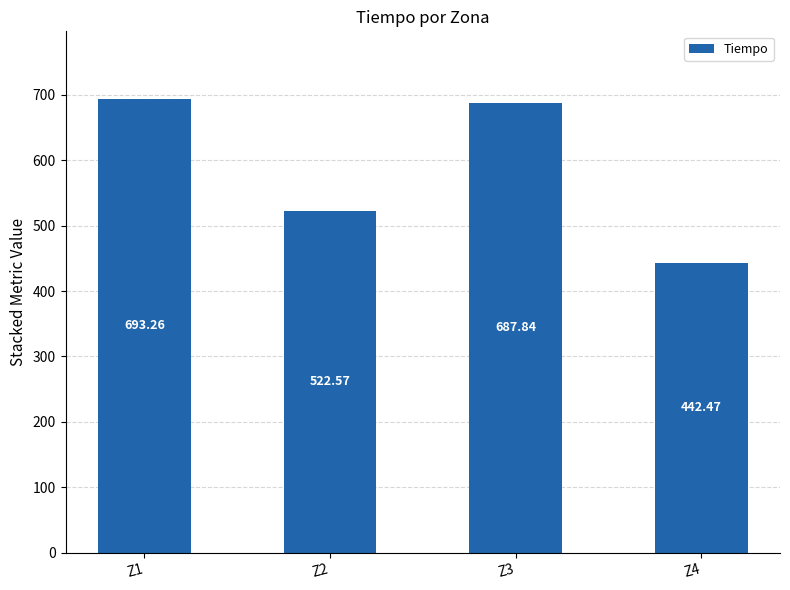

Where does the data first go above 687?

Z1